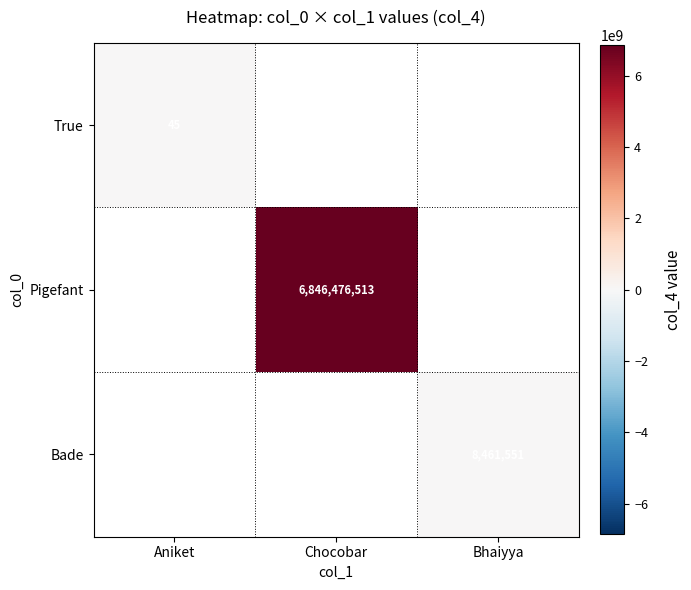

The True series shows 31 at Aniket. True or false?

False